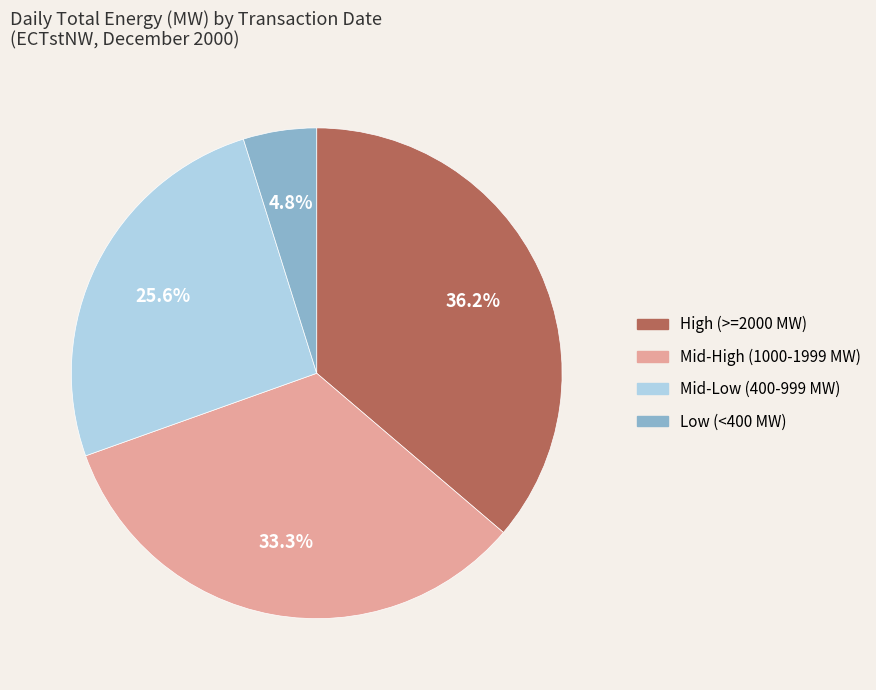

Is there any slice that represents more than half of the pie?

No